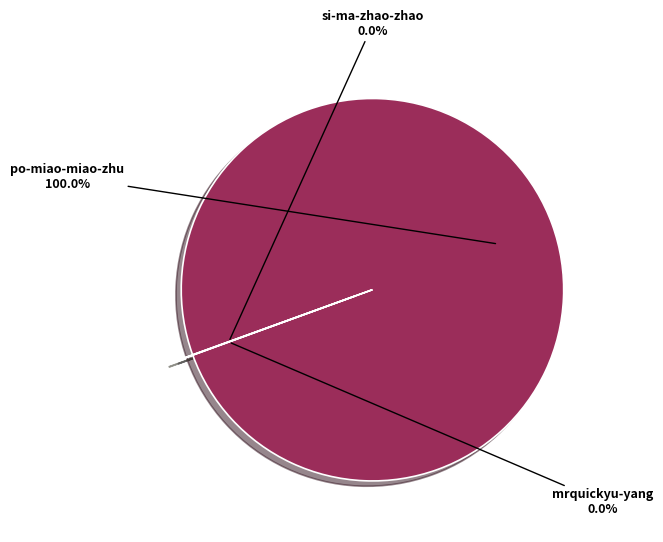

Is there any slice that represents more than half of the pie?

Yes